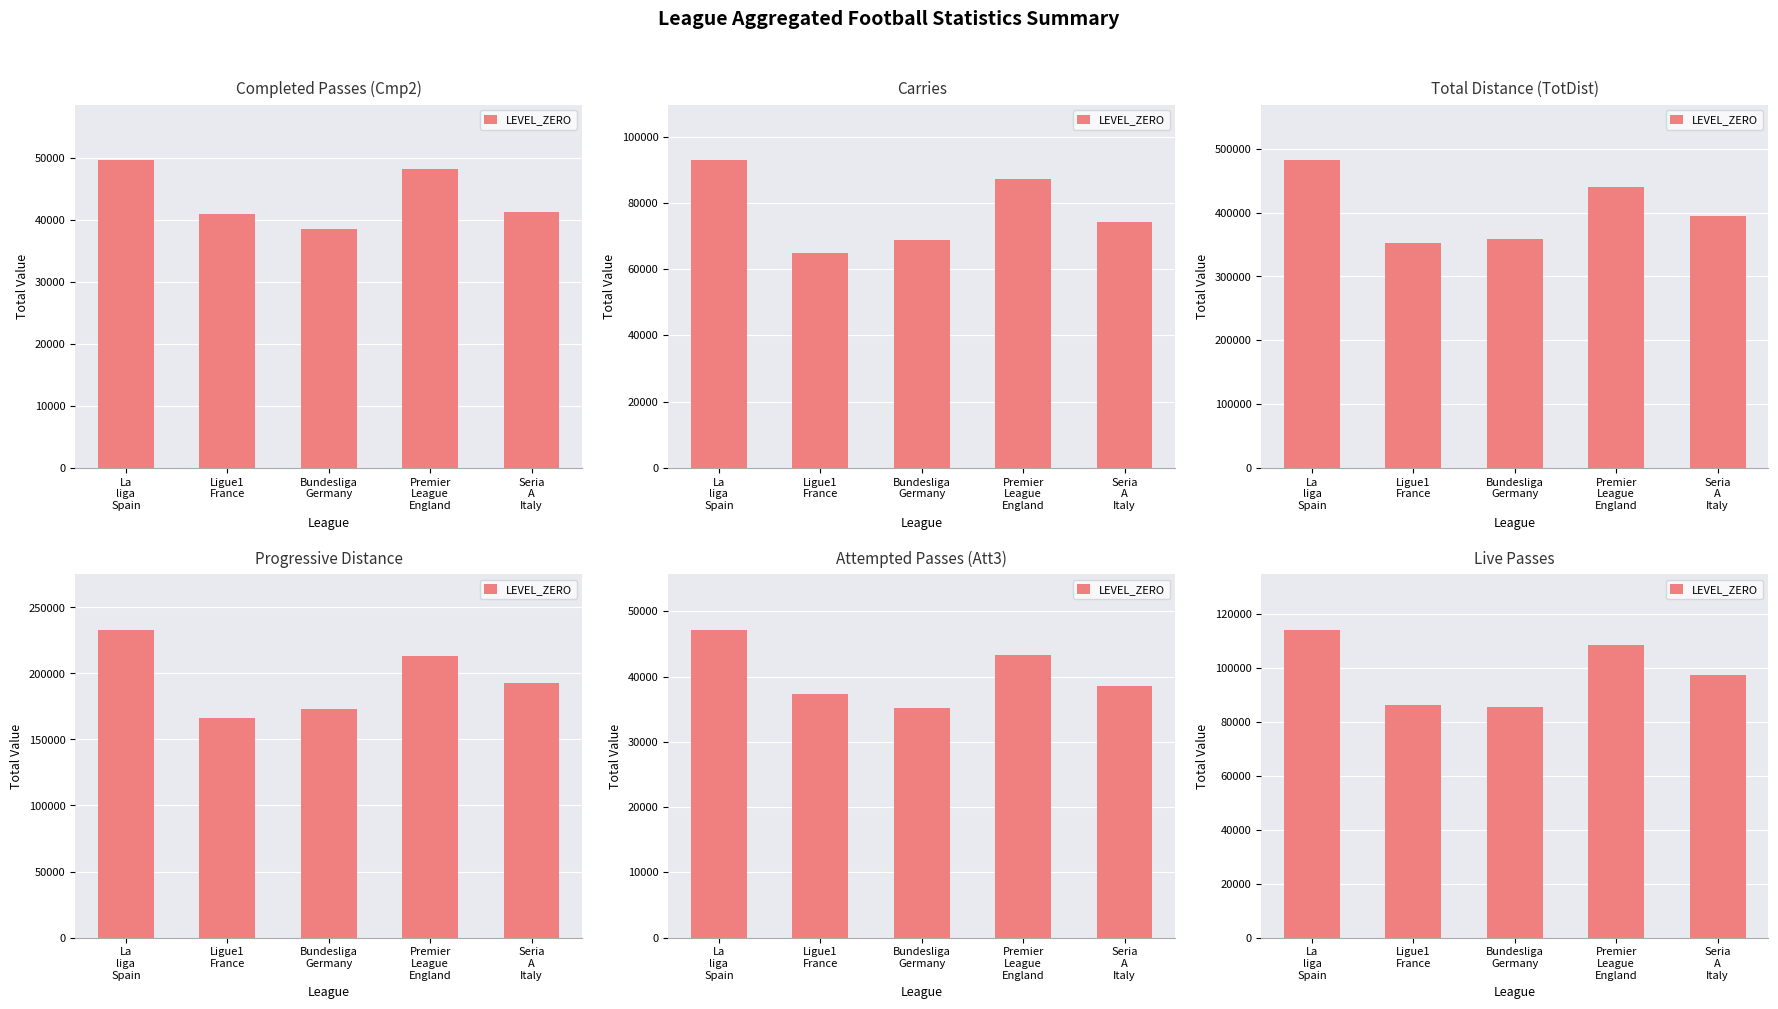

What is the value of the 5th bar from the left?

97357